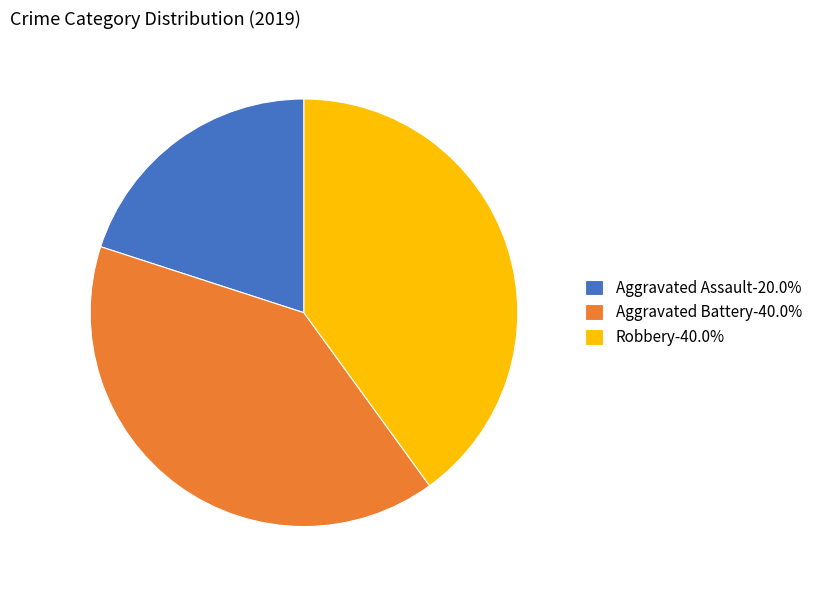

Does Aggravated Assault represent more than half of the total?

No